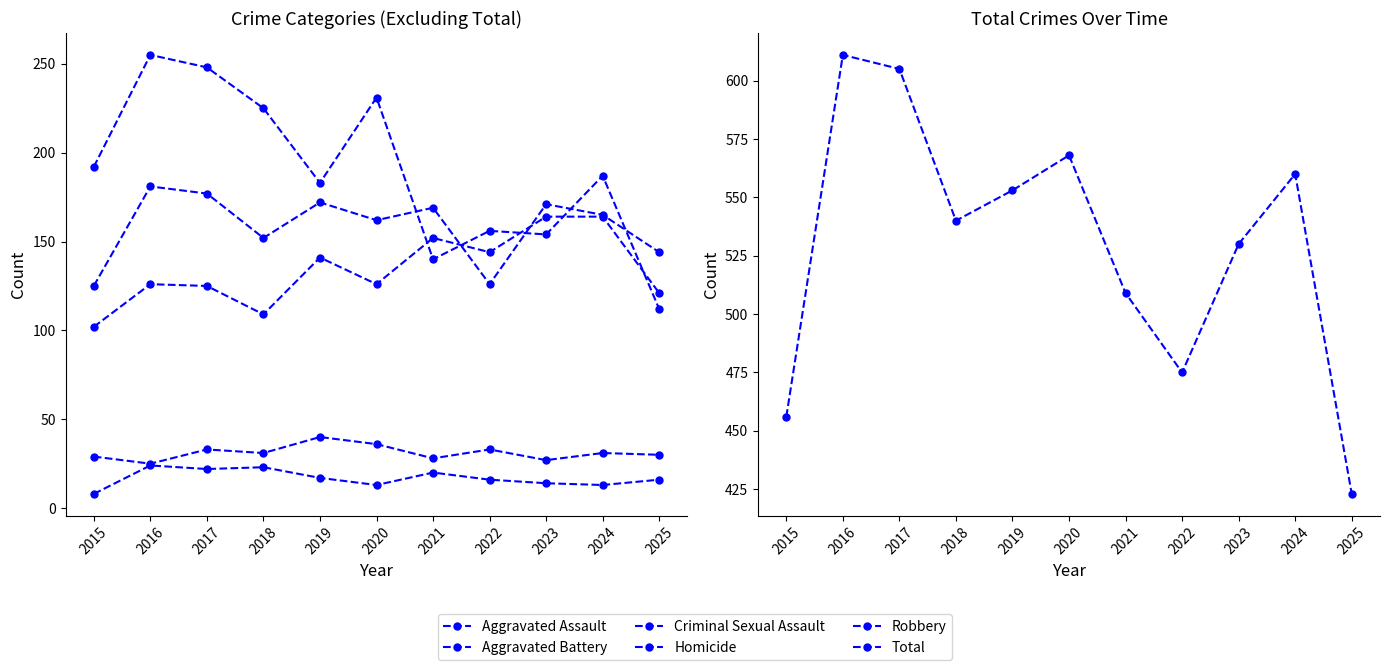

Rank the series at 2015 from highest to lowest value.

Total, Robbery, Aggravated Battery, Aggravated Assault, Criminal Sexual Assault, Homicide